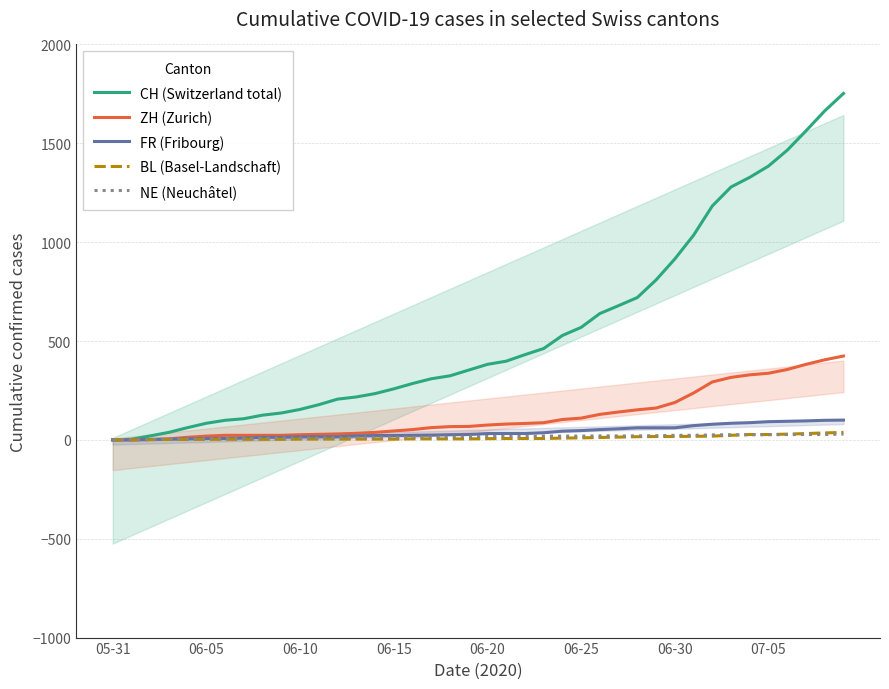

Which label corresponds to the smallest value in the chart?

05-31